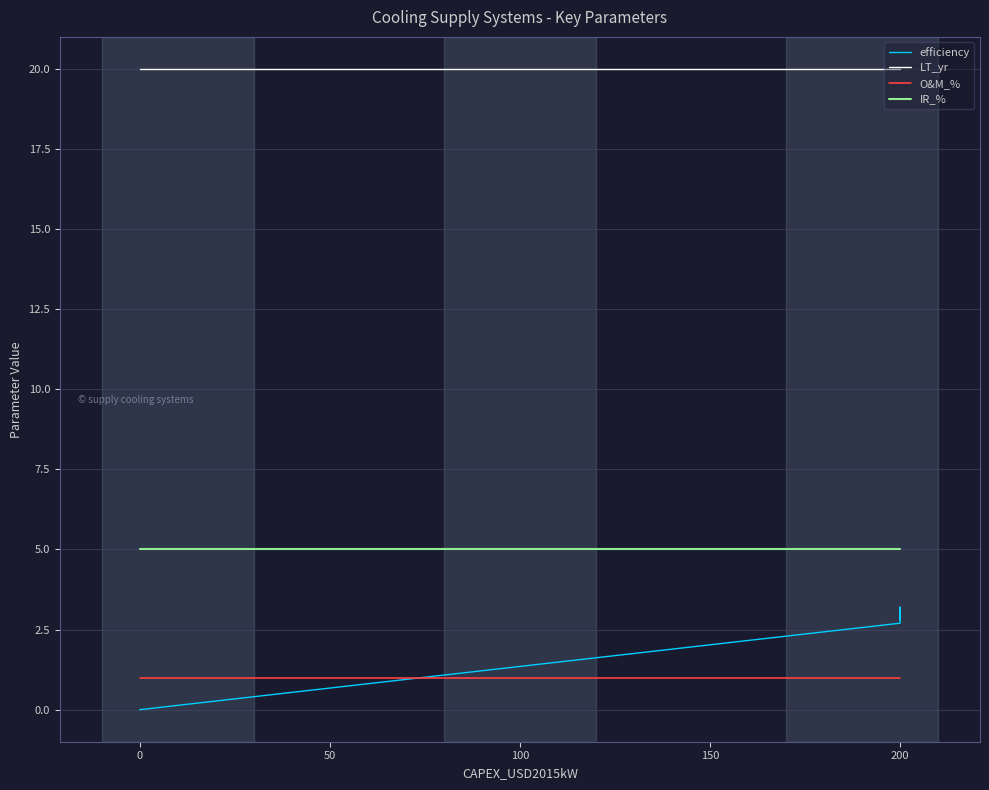

How many distinct data groups are displayed?

4